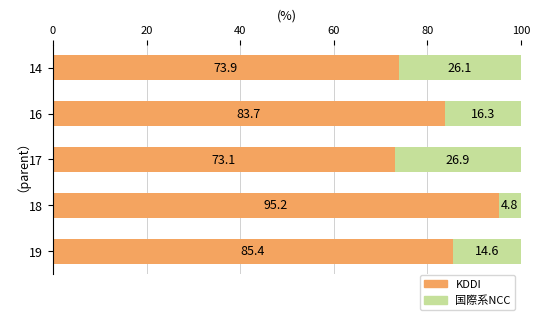

What value does the KDDI series have at 19?

85.4